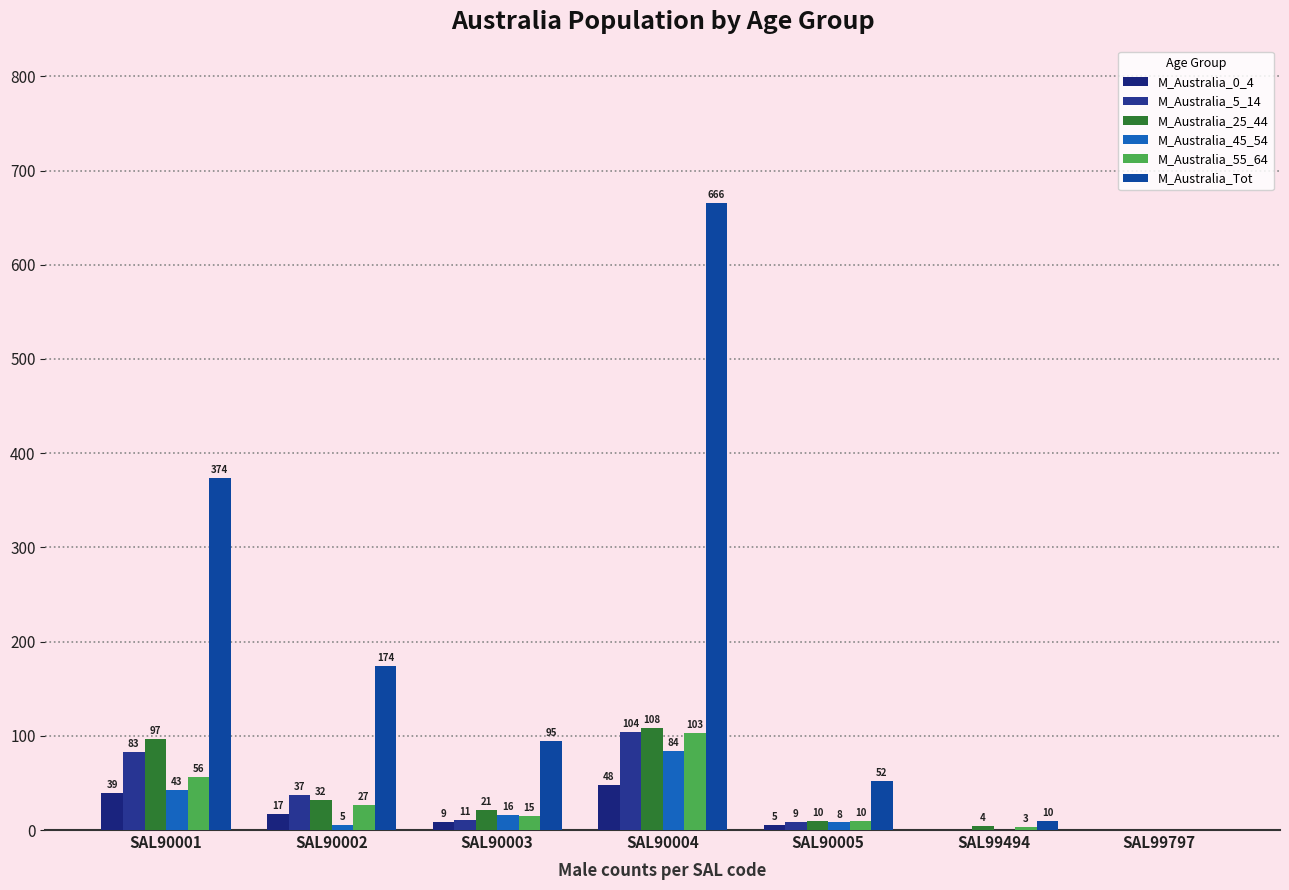

What is the value of the M_Australia_25_44 bar at the 2nd from the left?

32